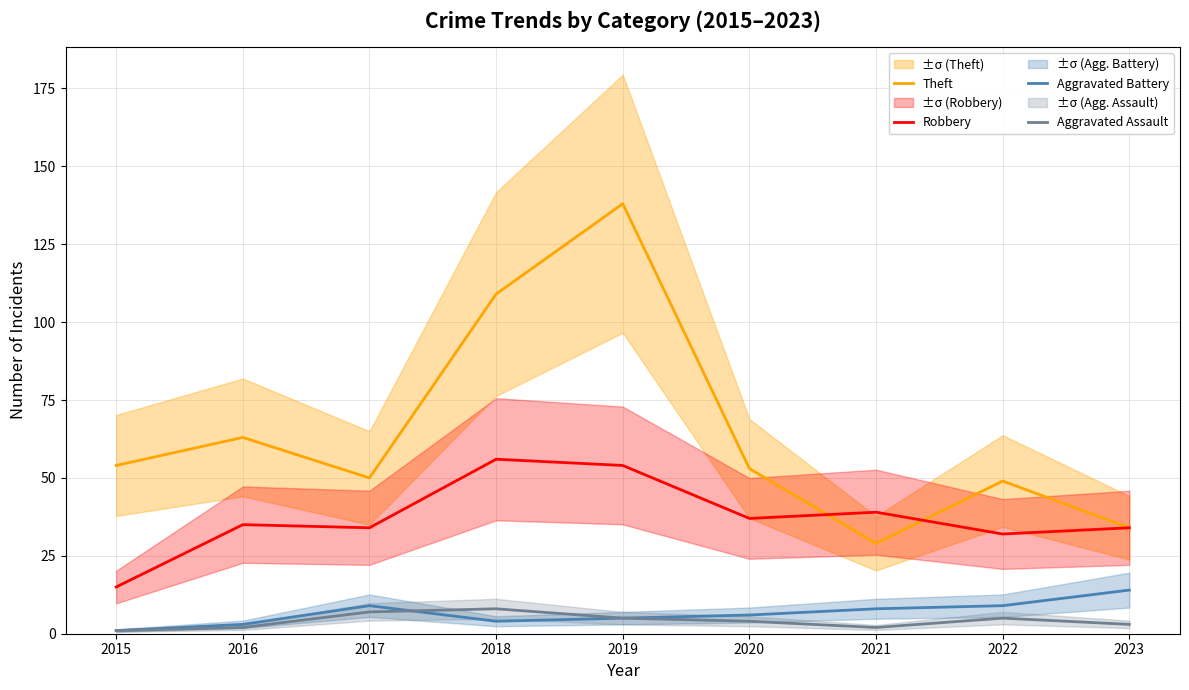

Reading left to right, transcribe all the data shown in this chart.

Theft: 2015=54	2016=63	2017=50	2018=109	2019=138	2020=53	2021=29	2022=49	2023=34
Robbery: 2015=15	2016=35	2017=34	2018=56	2019=54	2020=37	2021=39	2022=32	2023=34
Aggravated Battery: 2015=1	2016=3	2017=9	2018=4	2019=5	2020=6	2021=8	2022=9	2023=14
Aggravated Assault: 2015=1	2016=2	2017=7	2018=8	2019=5	2020=4	2021=2	2022=5	2023=3